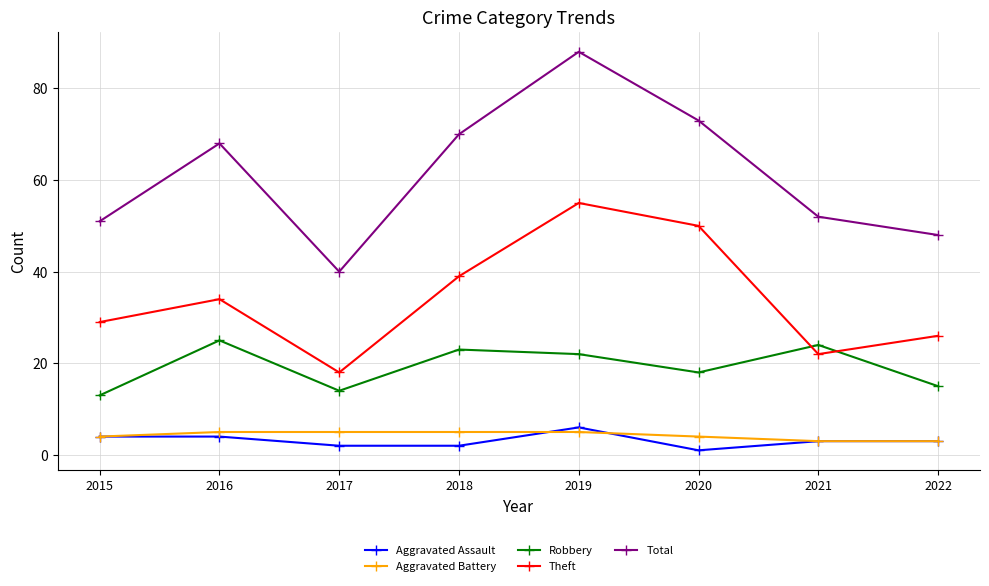

Which series has the largest range (max minus min)?

Total